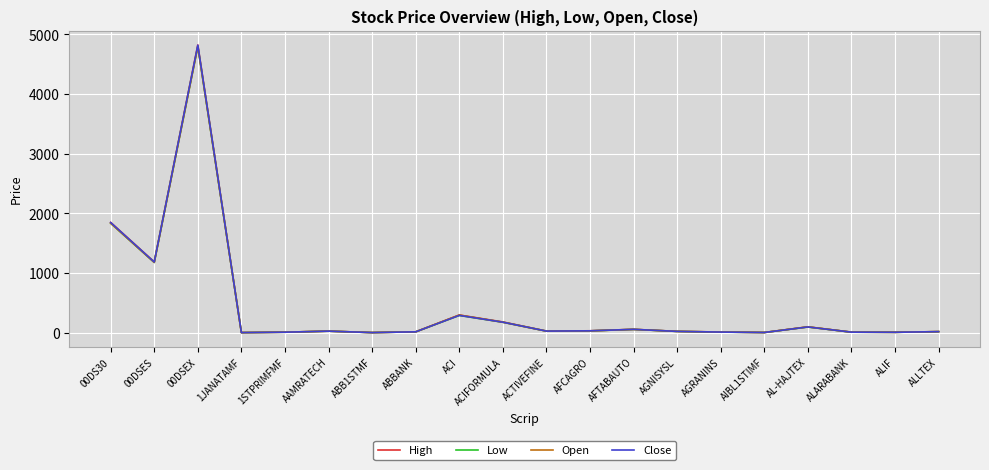

Is the value of Low at AAMRATECH greater than the value of High at 00DSES?

No